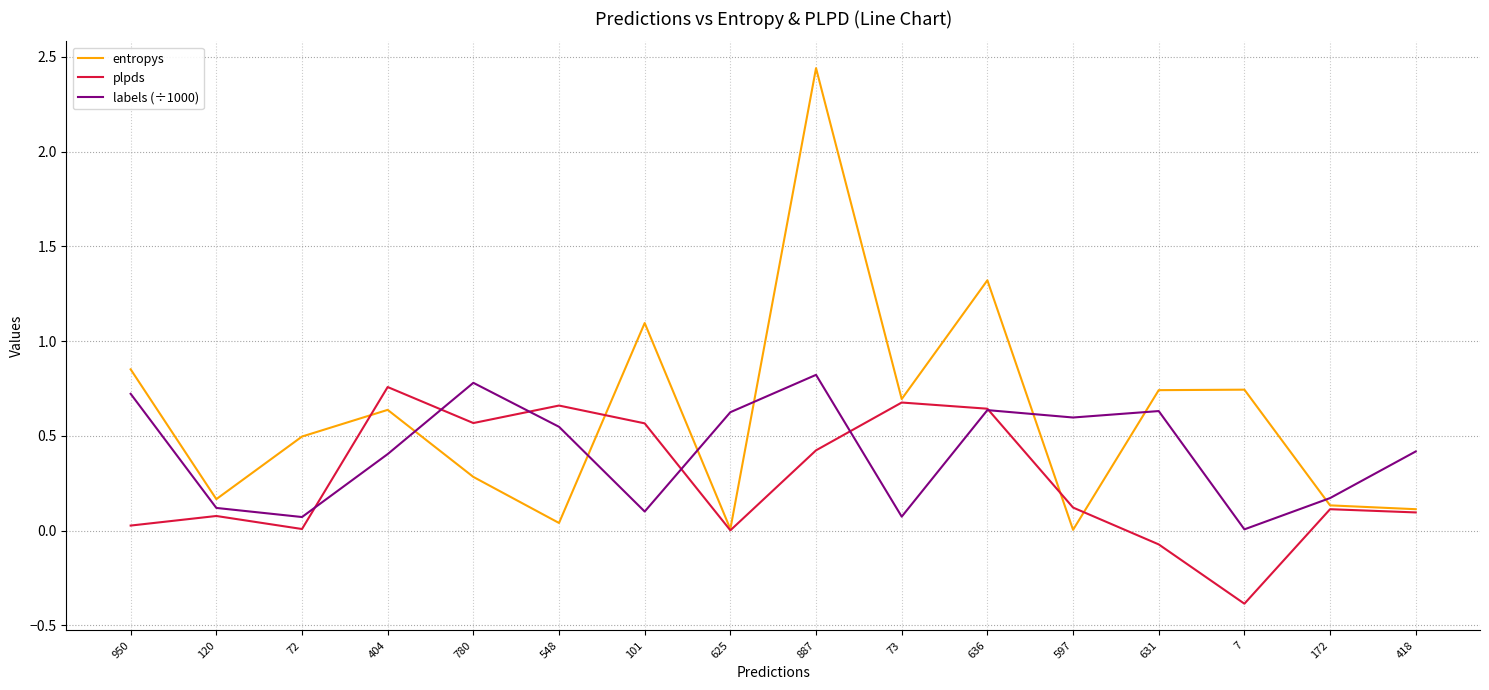

Read the labels (÷1000) value at 418.

0.4